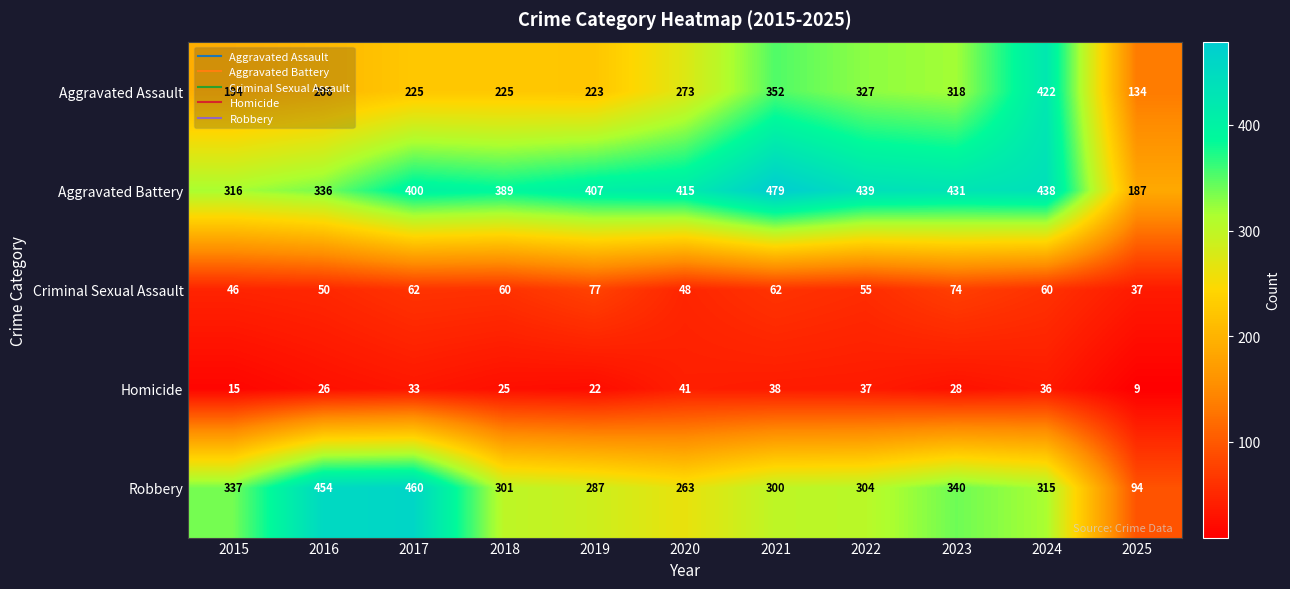

What is the spread (max minus min) of values at 2021?

441